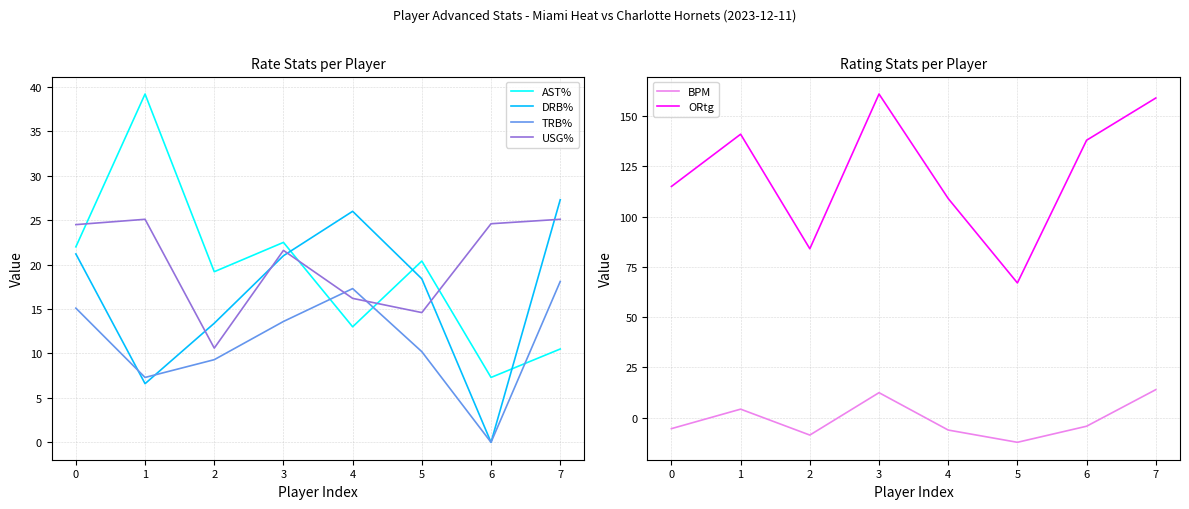

What is the sum of the AST% values at 0 and 3?

44.5